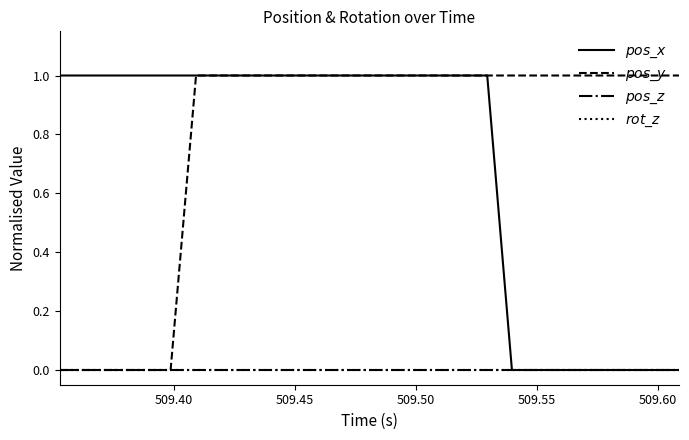

True or false: $pos\_z$ and $pos\_y$ cross at least once.

False